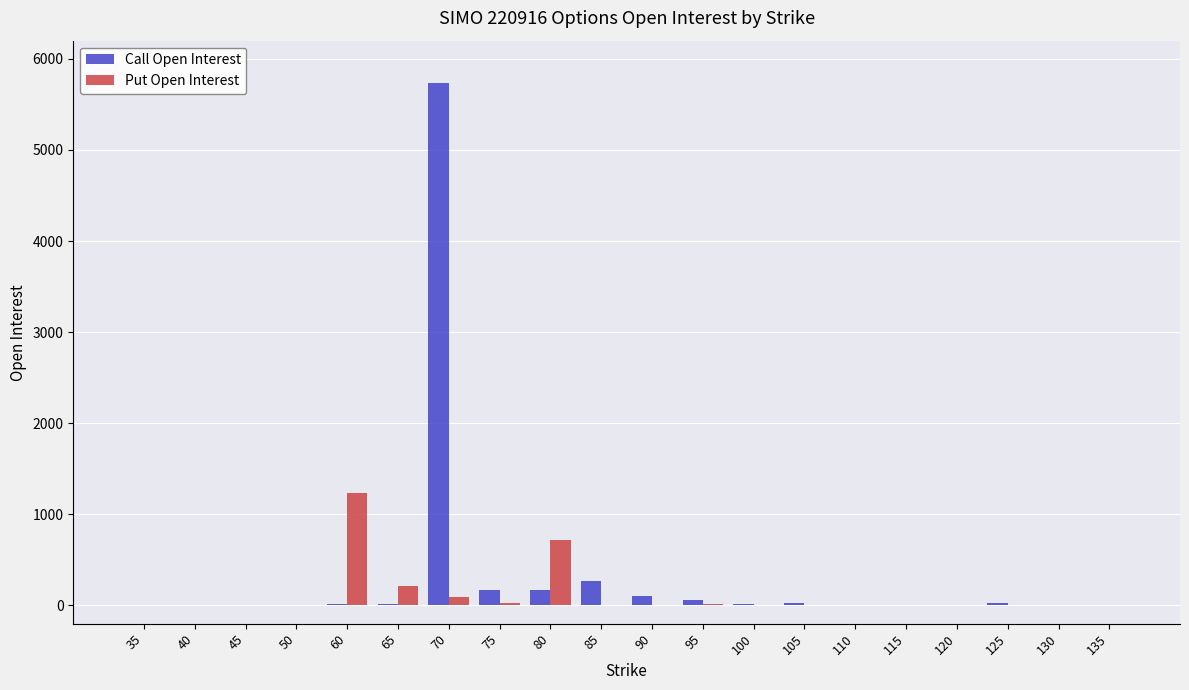

What is the average value of the Call Open Interest series?

332